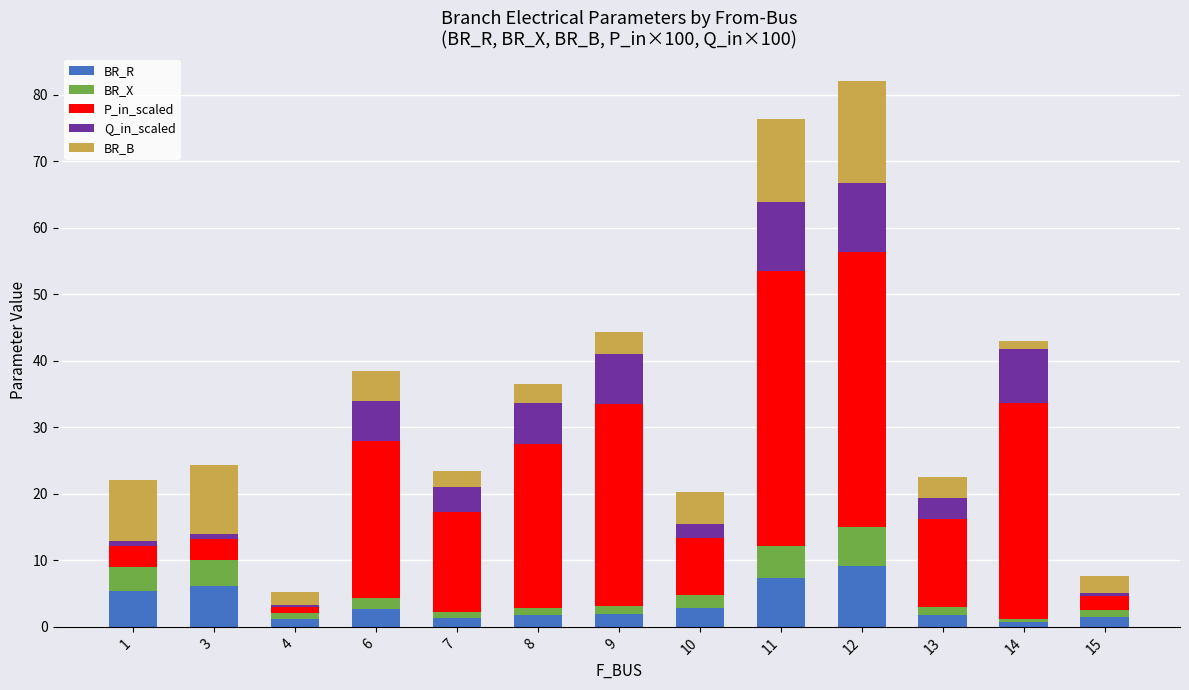

At which label does BR_R reach its peak?

12